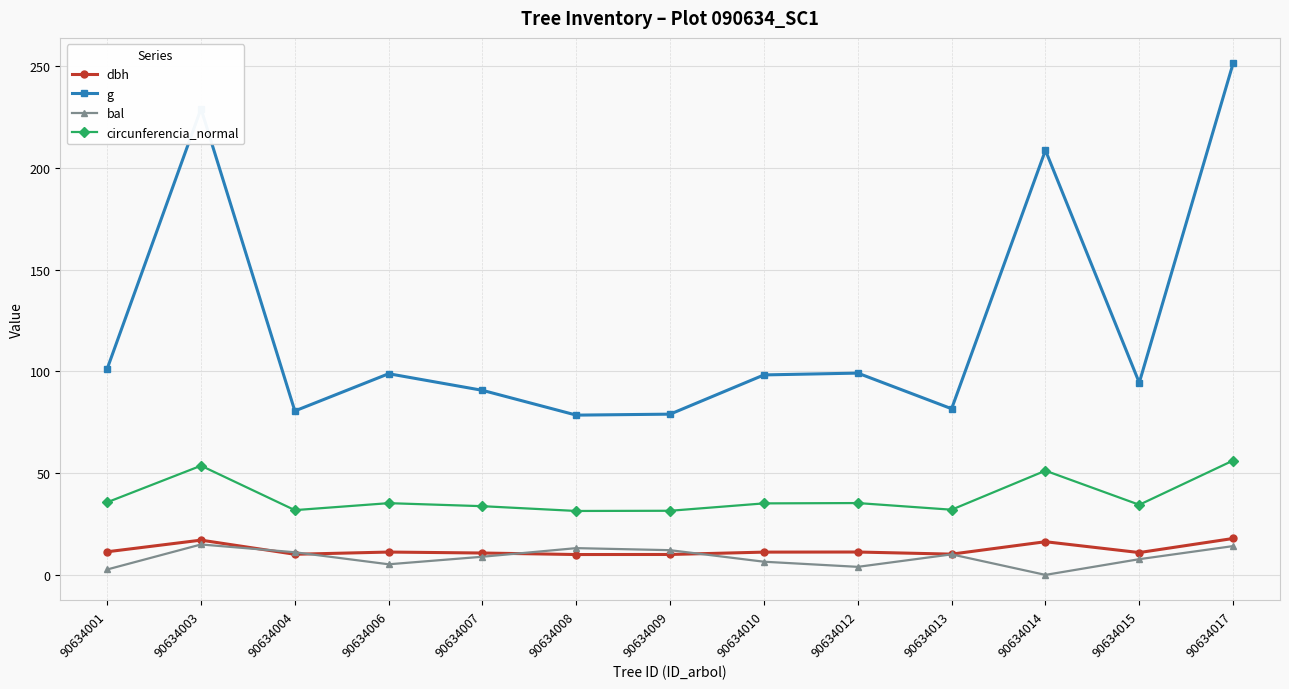

At which category does the chart reach its minimum across all series?

90634014